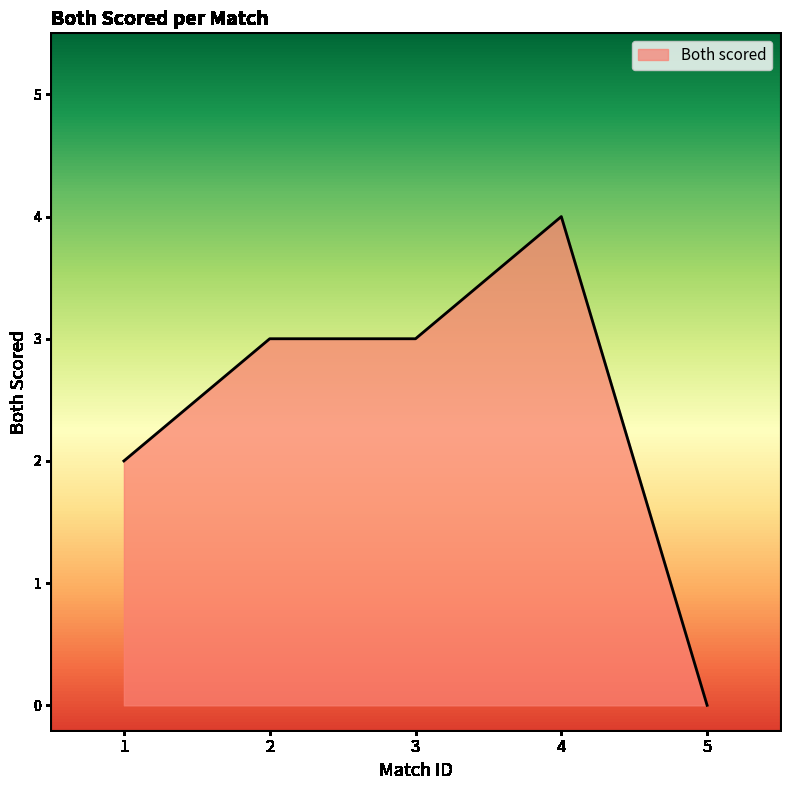

What is the sum of all values?

12